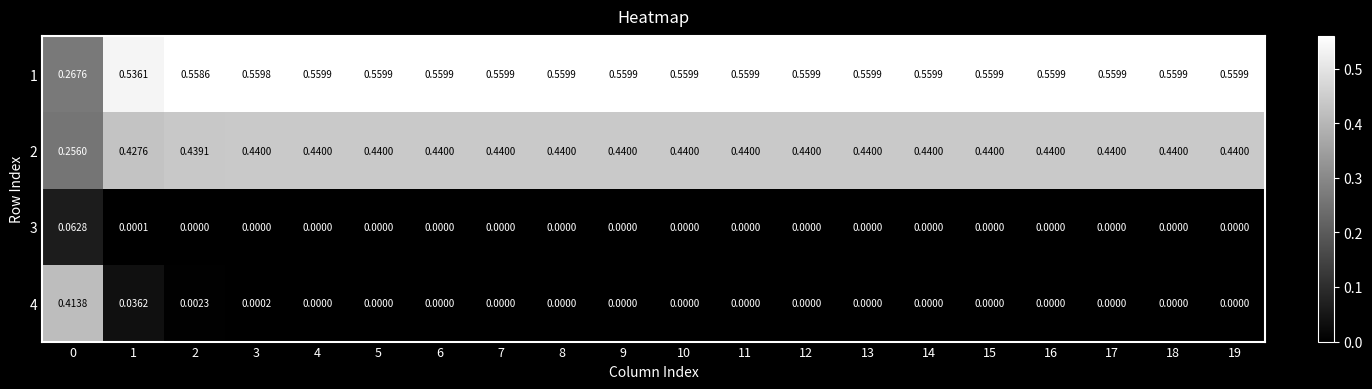

Is the value of 3 at 9 greater than the value of 2 at 16?

No